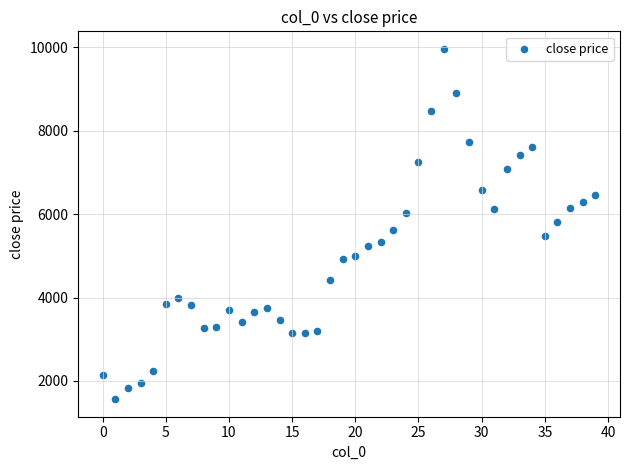

What is the range of Y values (max minus min)?

8404.8